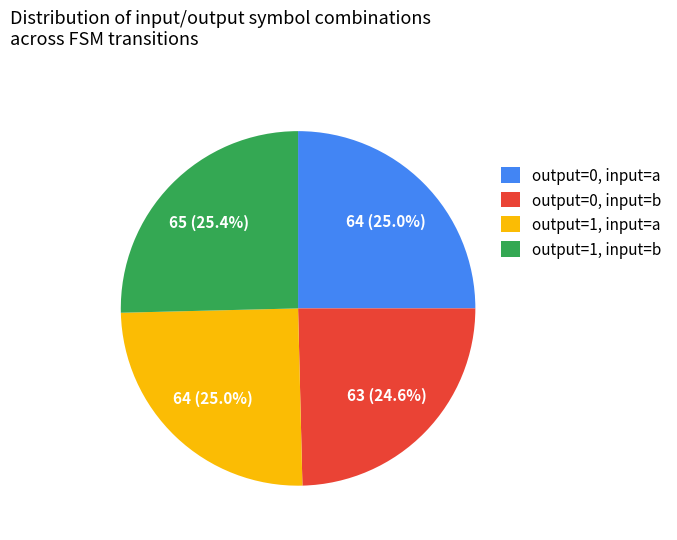

Does output=1, input=a account for over 50% of the chart?

No